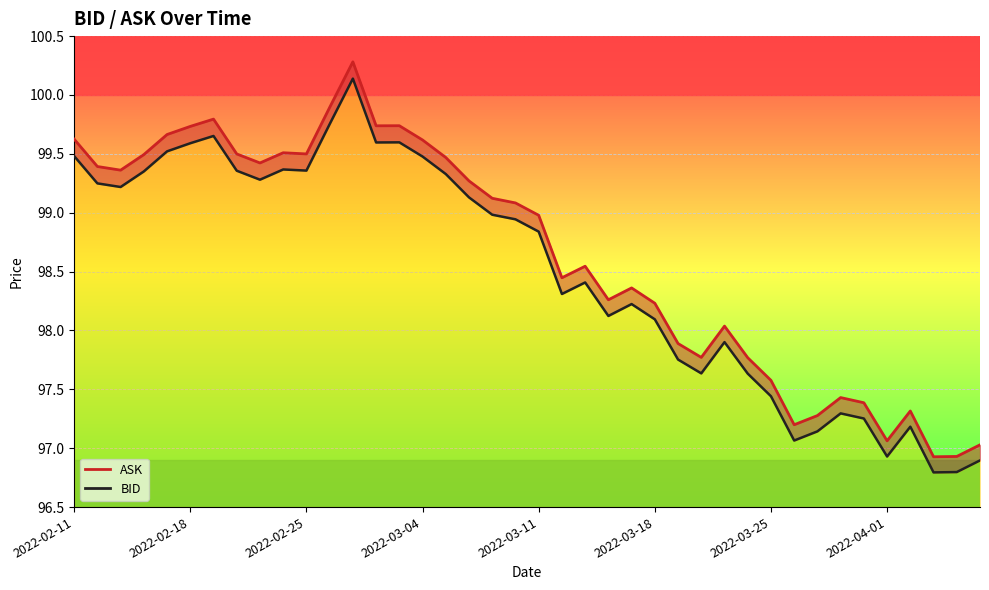

True or false: BID line and ASK line cross at least once.

False